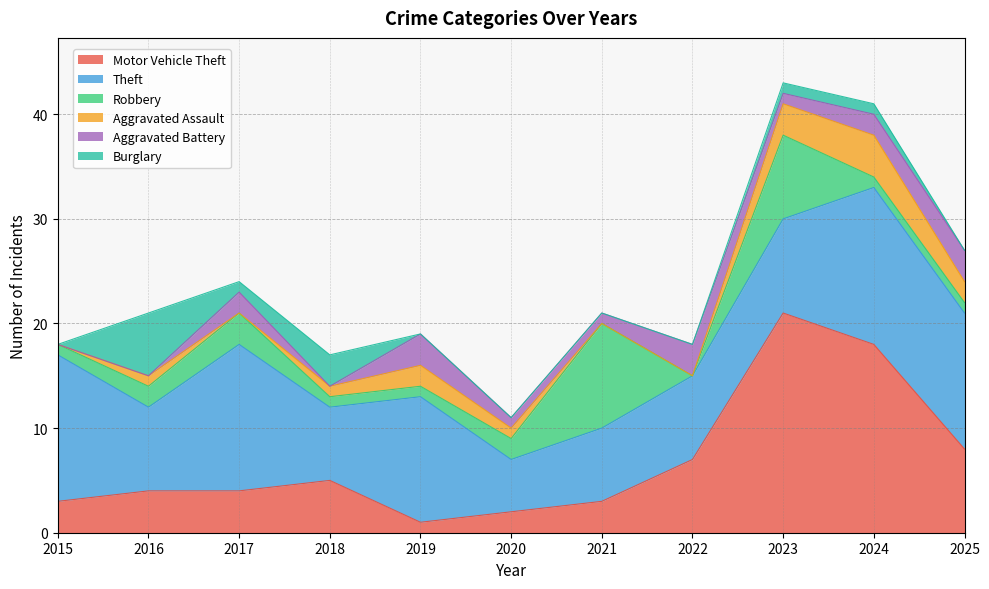

What is the value of the Robbery point at the 11th from the left?

1